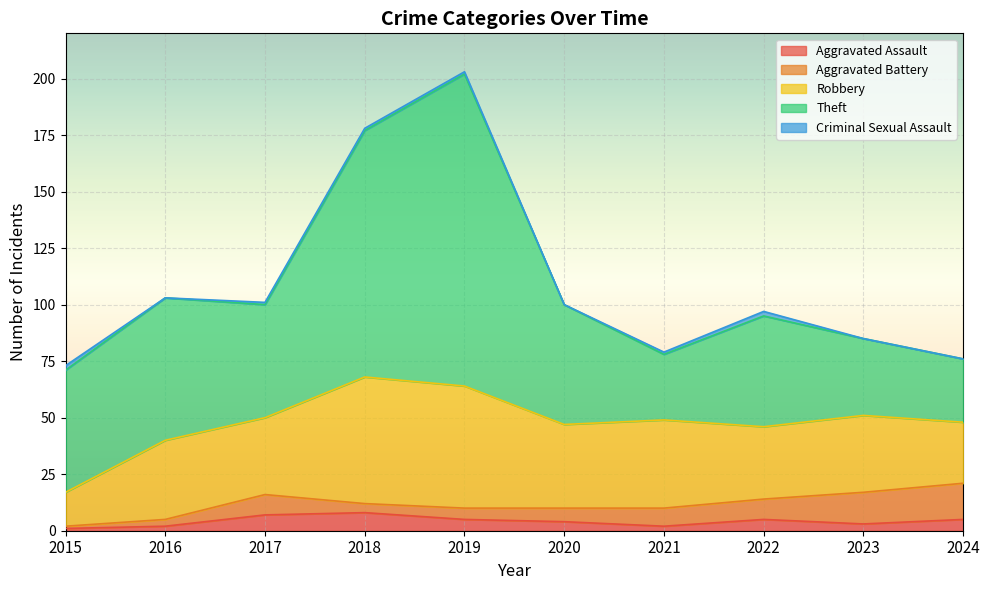

True or false: Robbery and Criminal Sexual Assault intersect in this chart.

False